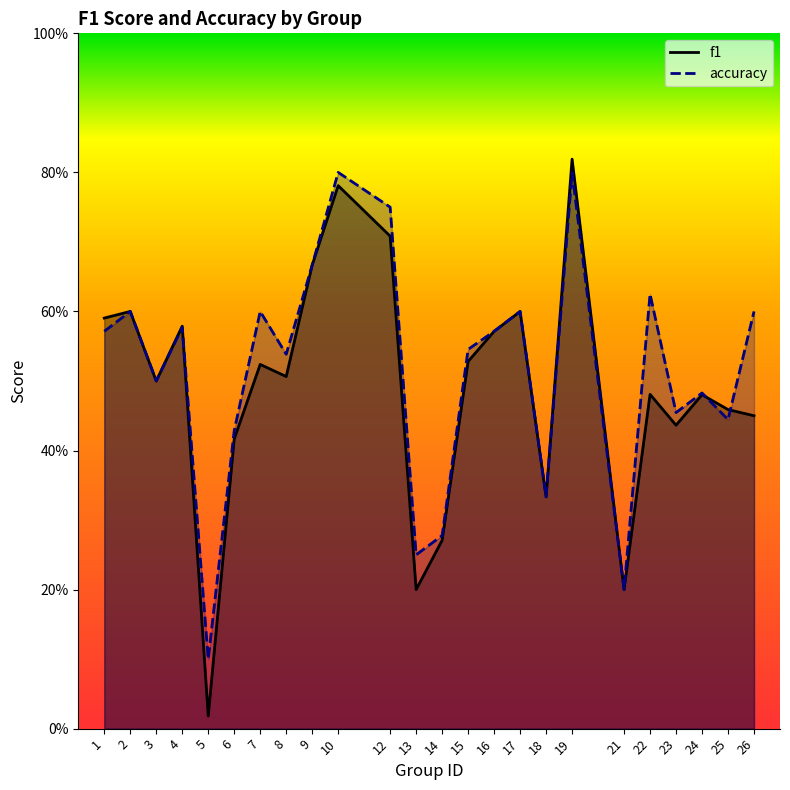

At which label is f1 closest to 0?

5